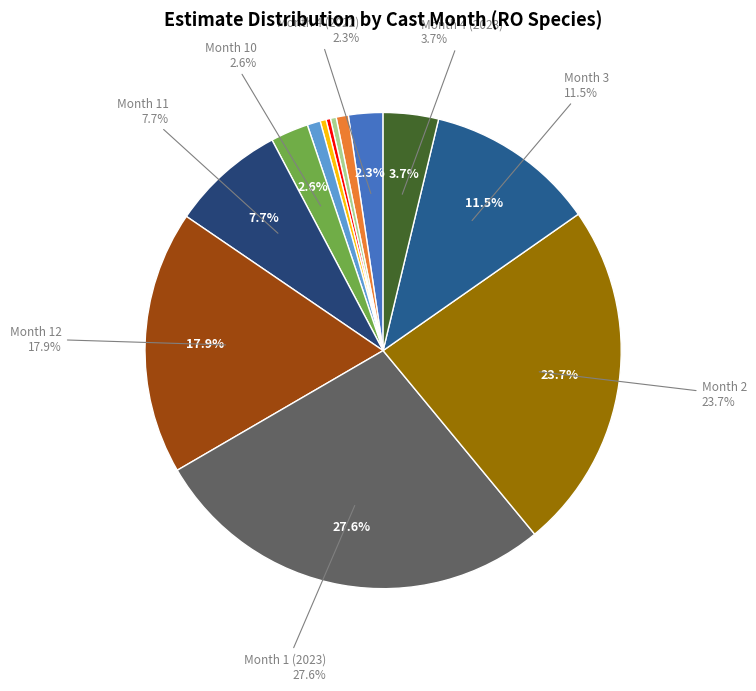

To the nearest percent, what is the average slice percentage?

8%